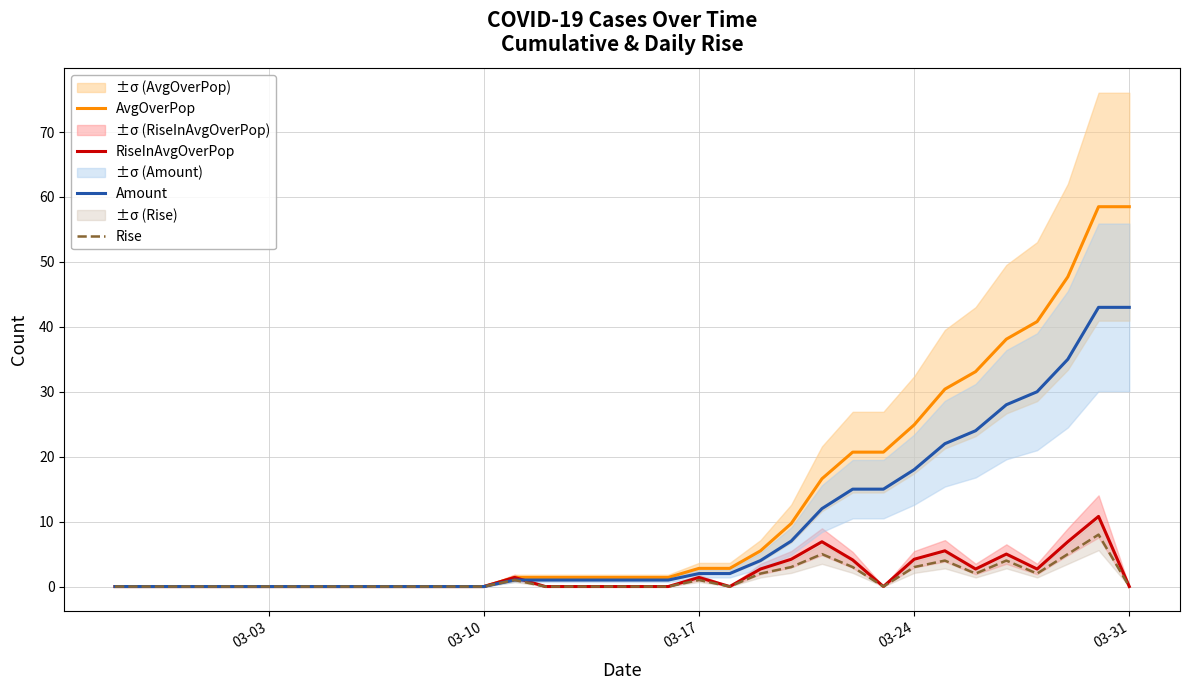

The value of AvgOverPop at 03-10 is -33.8. True or false?

False